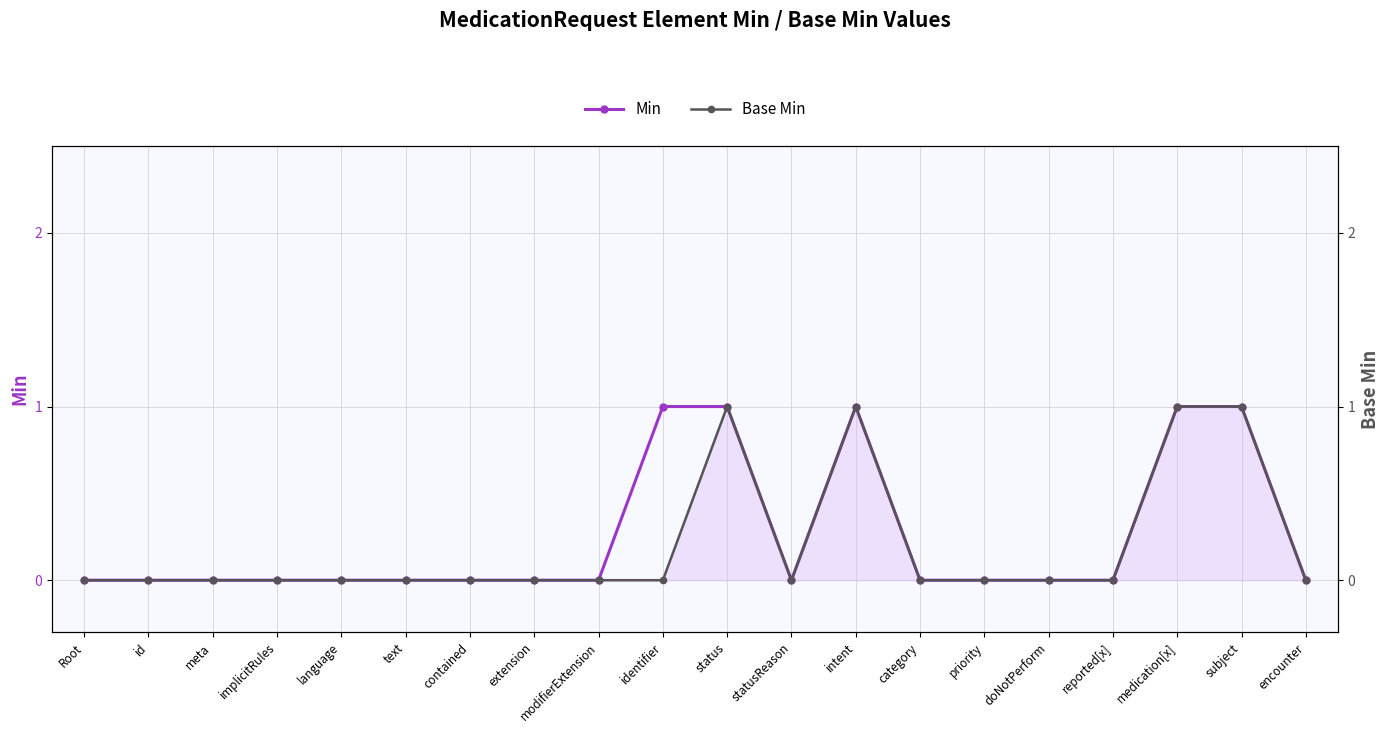

Which series has the widest spread of values?

Min